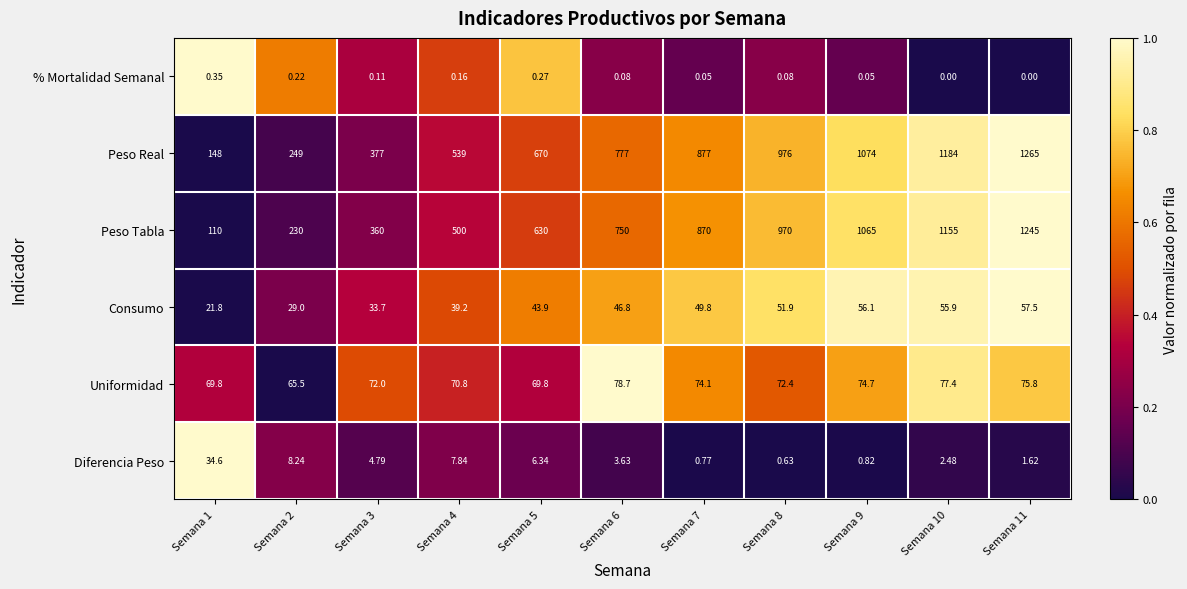

At Semana 7, list the series in order from smallest to largest.

% Mortalidad Semanal, Diferencia Peso, Consumo, Uniformidad, Peso Tabla, Peso Real